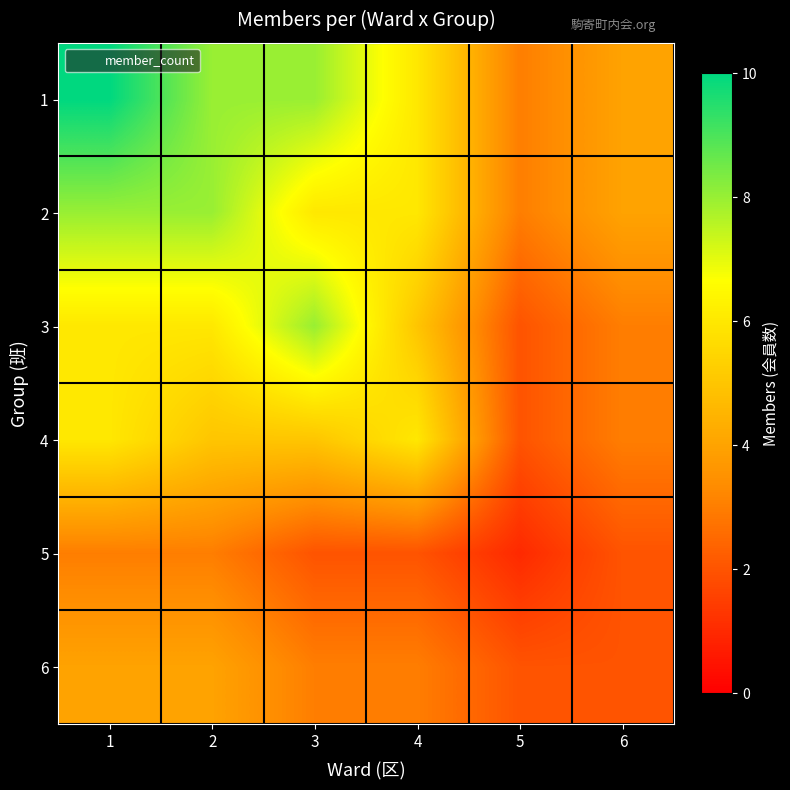

Rank the series at 4 from highest to lowest value.

1, 2, 4, 3, 6, 5